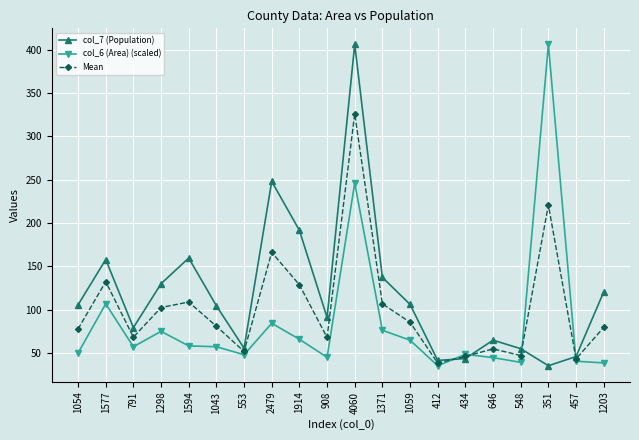

Which series has the largest total across all categories?

col_7 (Population)